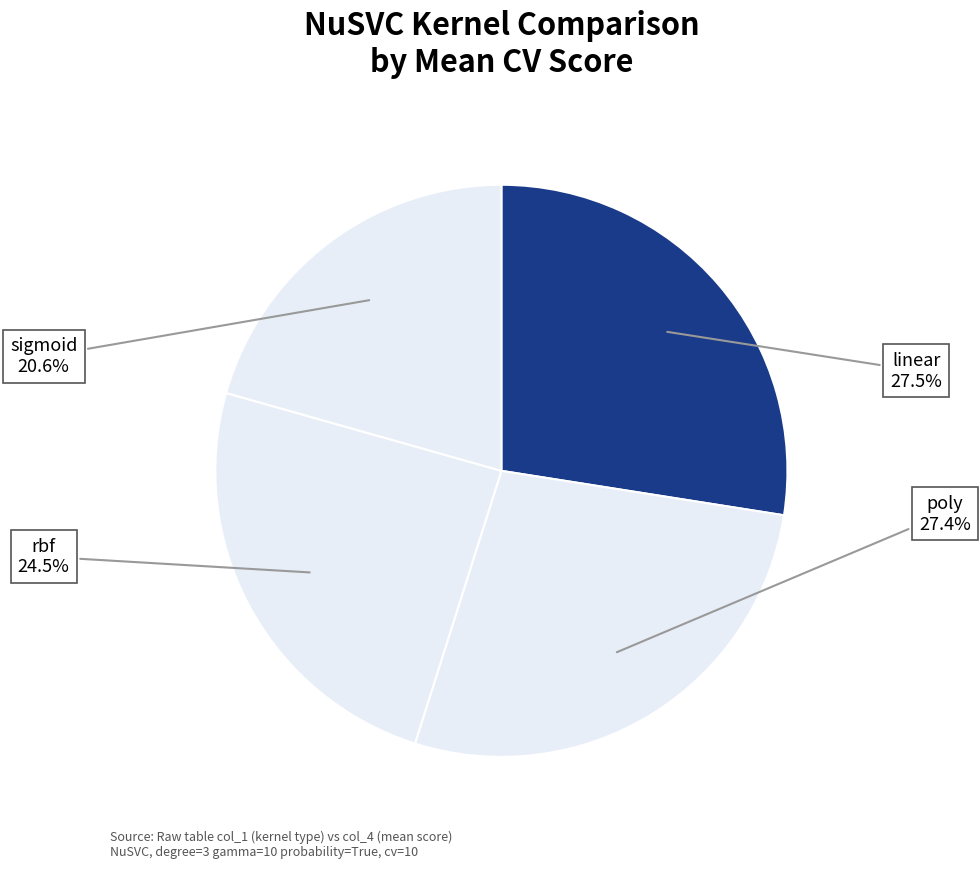

Is there a majority slice in this chart?

No